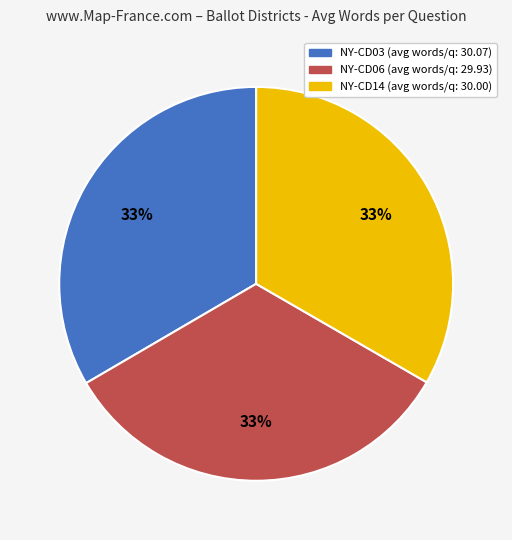

Is there a majority slice in this chart?

No